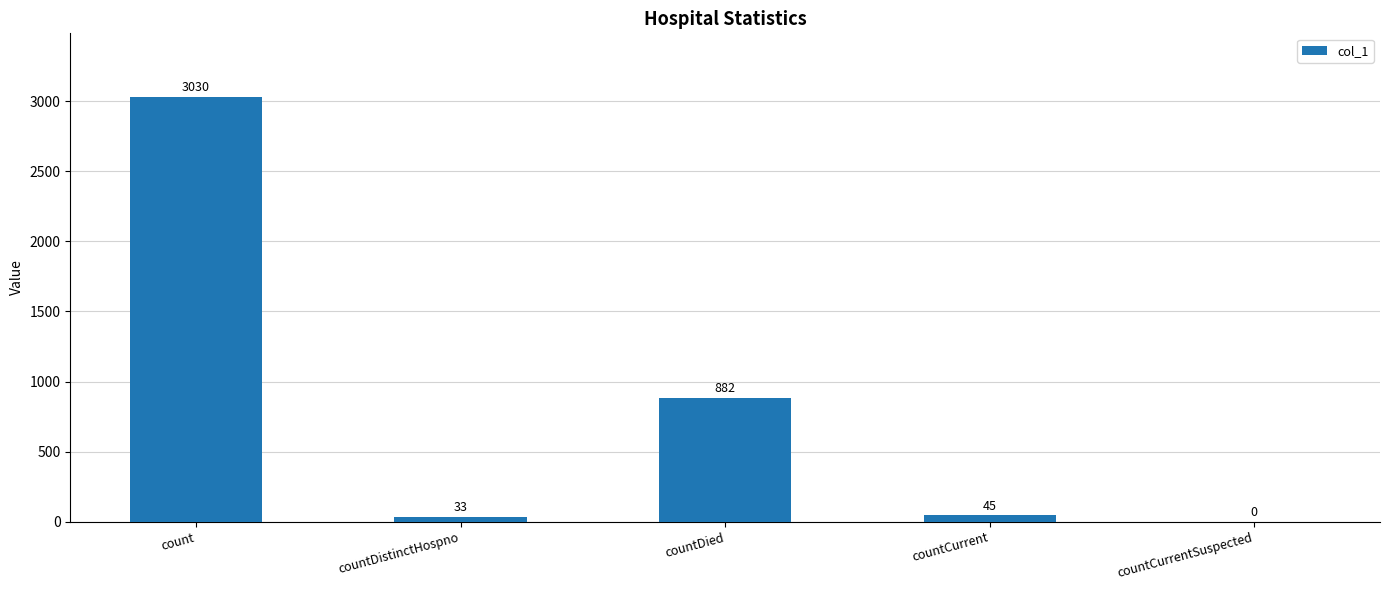

Where is the data nearest to the value 1515?

countDied